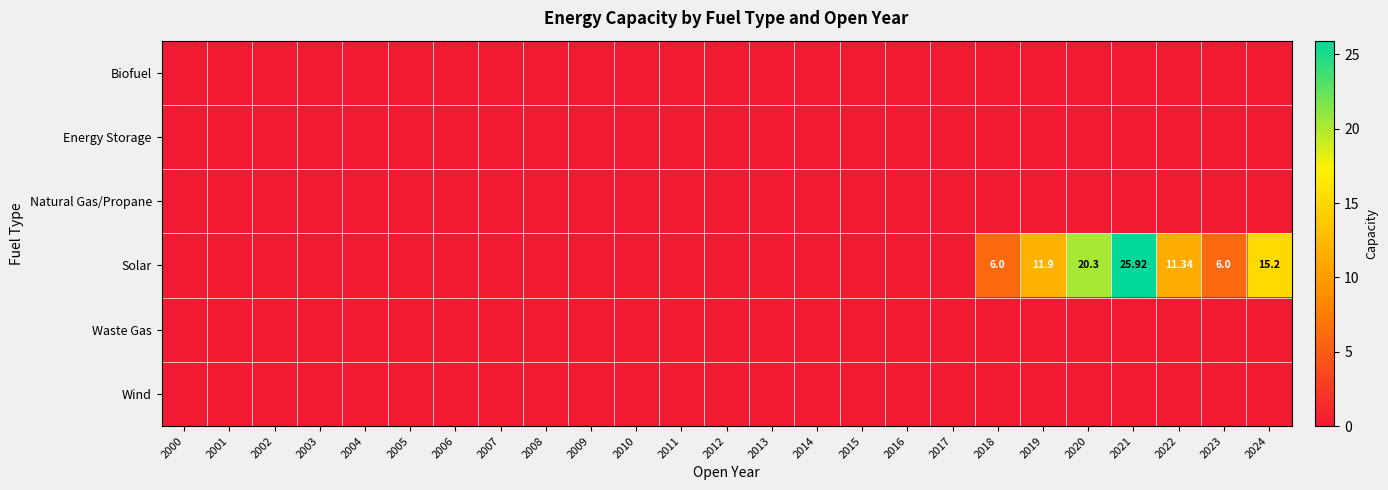

What is the maximum value for Solar?

25.9